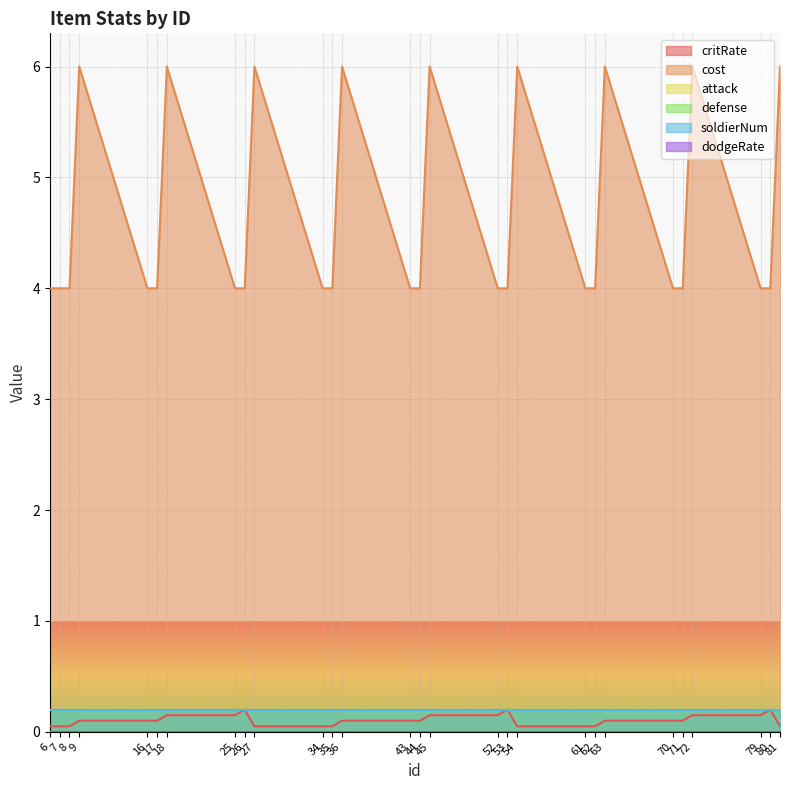

What is the difference between the highest and lowest values at 7?

4.0